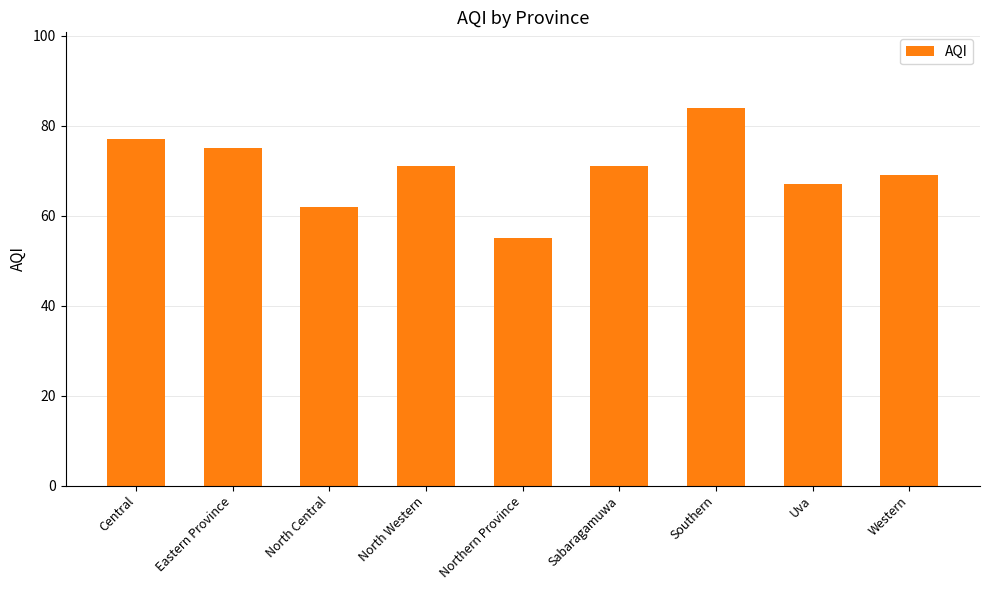

Count the number of categories in the chart.

9